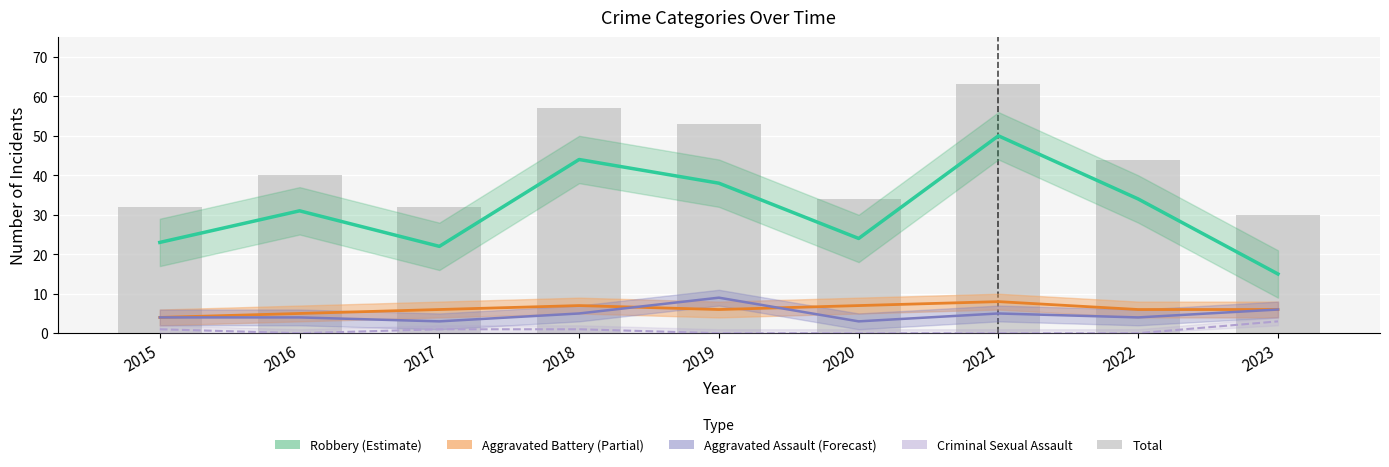

Where does the Total series first go above 40?

2018